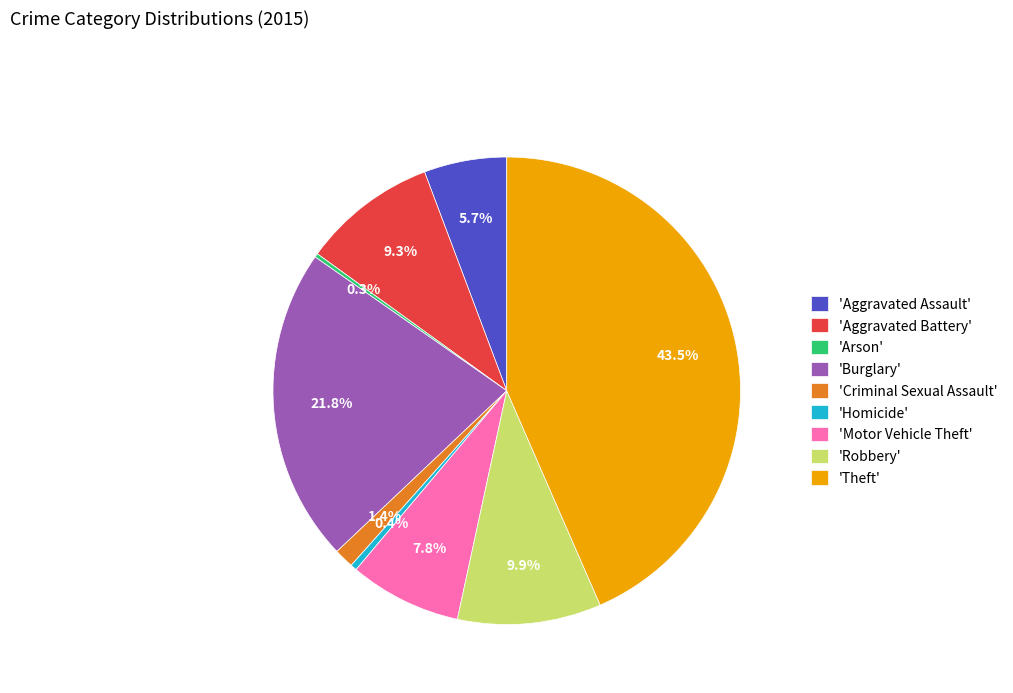

Is there any slice that represents more than half of the pie?

No